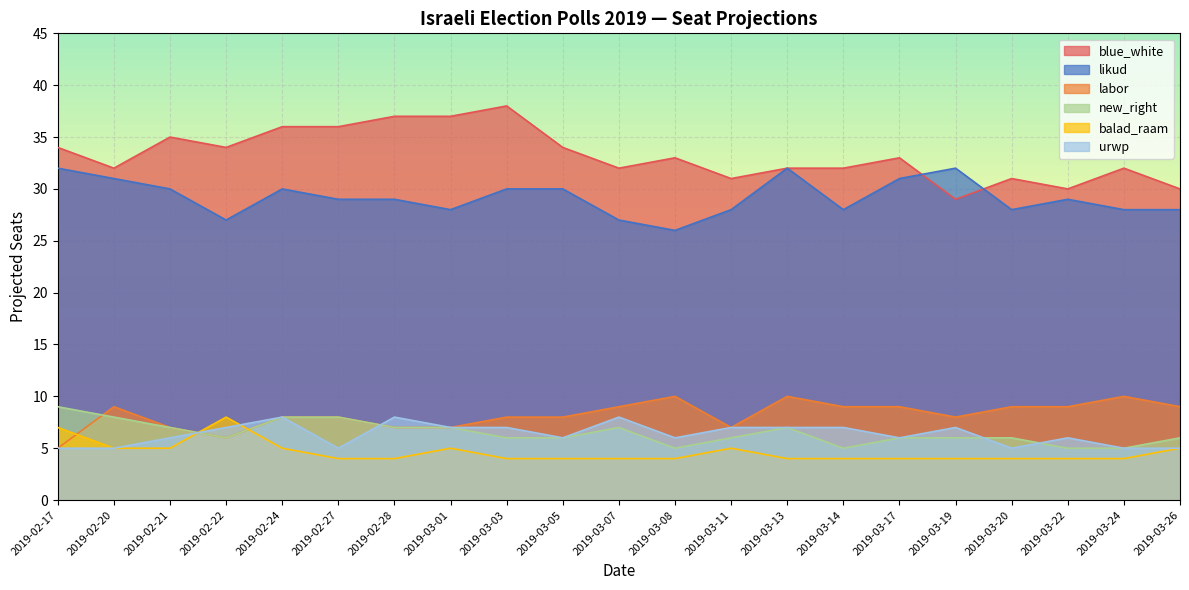

List the series in order of their peak value, lowest first.

balad_raam, urwp, new_right, labor, likud, blue_white